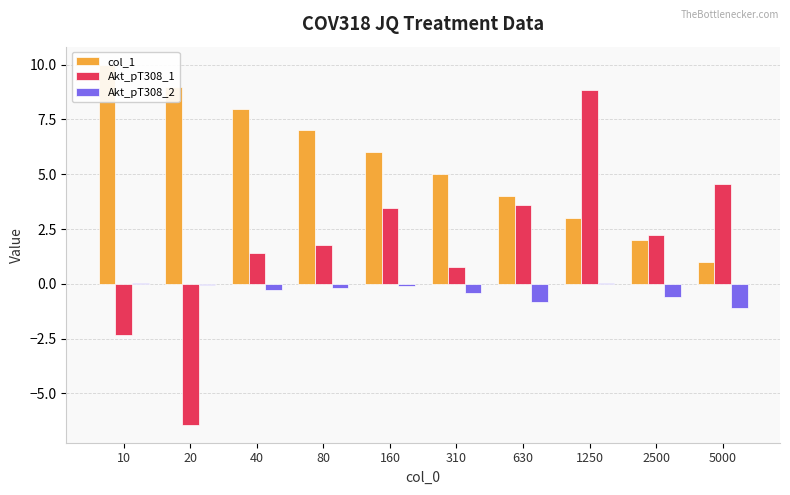

Which has a higher value, 1250 or 10?

10